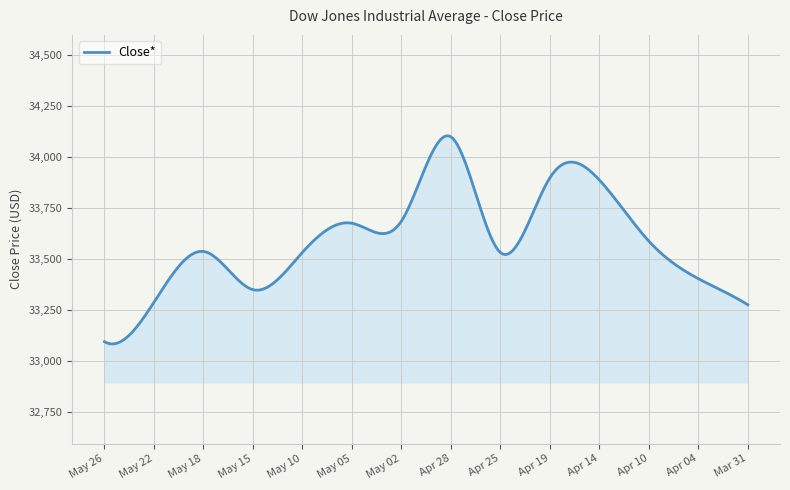

What is the difference between the second highest and second lowest values?

1020.1